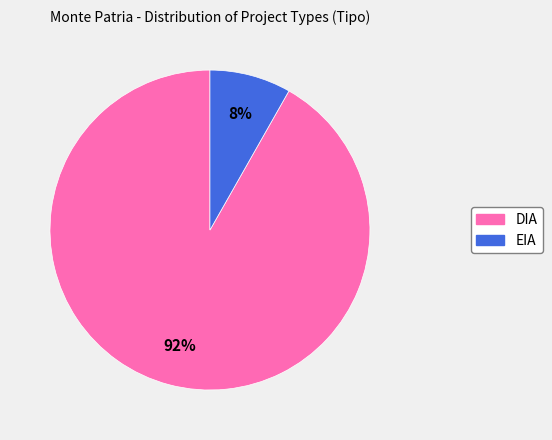

Do EIA and DIA together represent more than half of the pie?

Yes